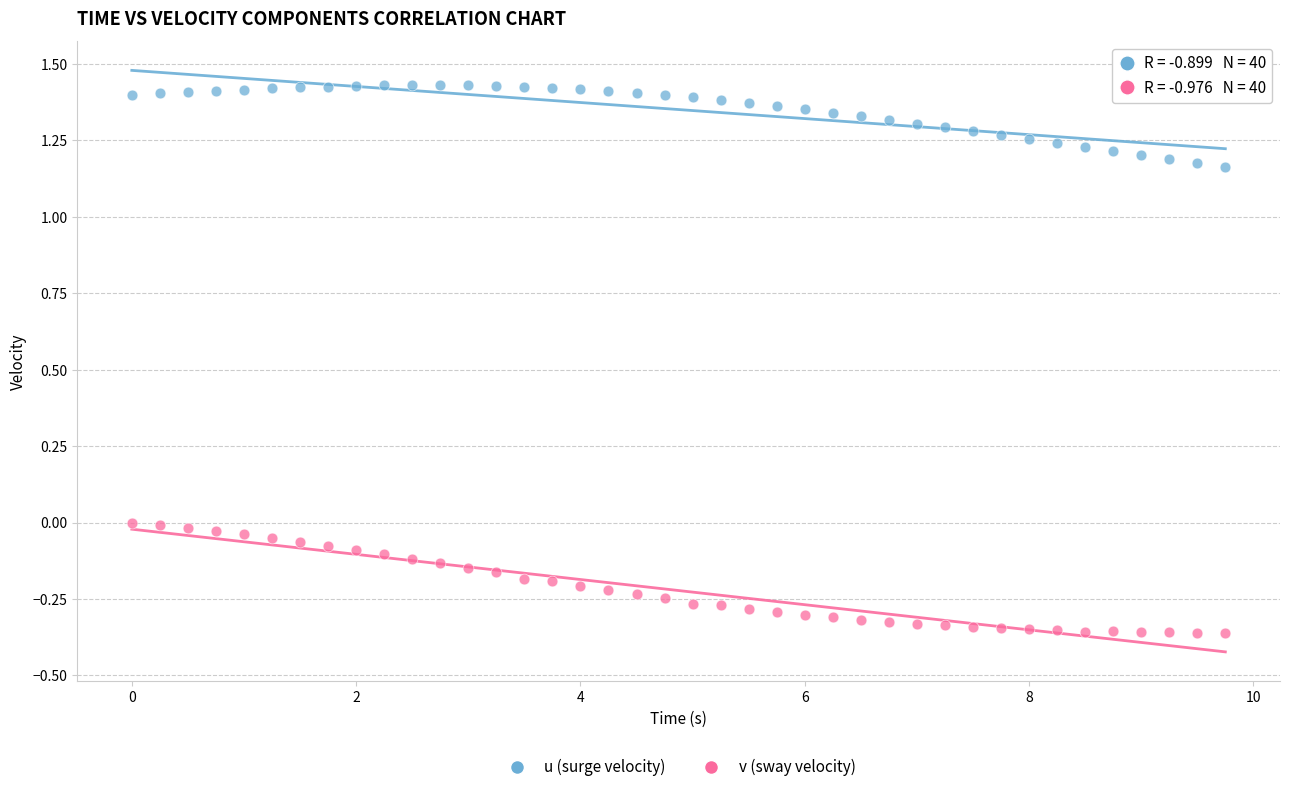

Across all data points, what is the range of X values (max minus min)?

9.8